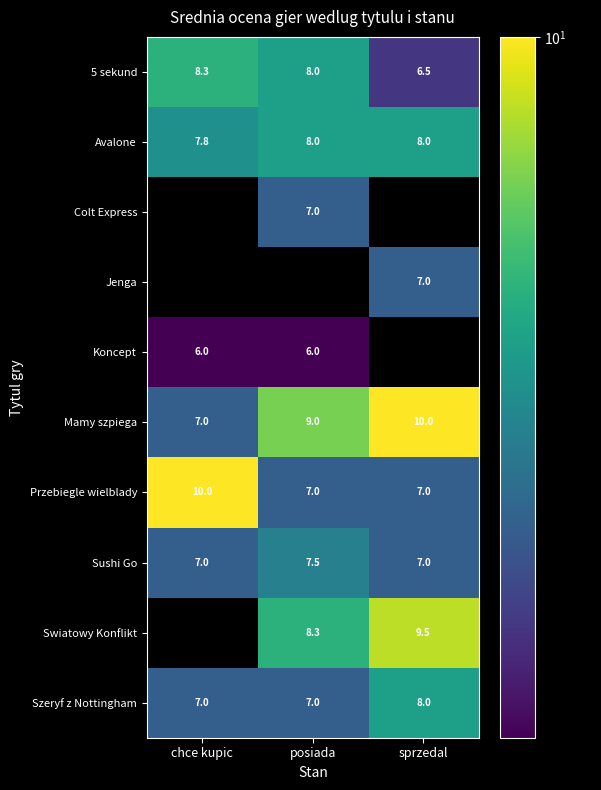

Which category has the highest value across all series?

sprzedal